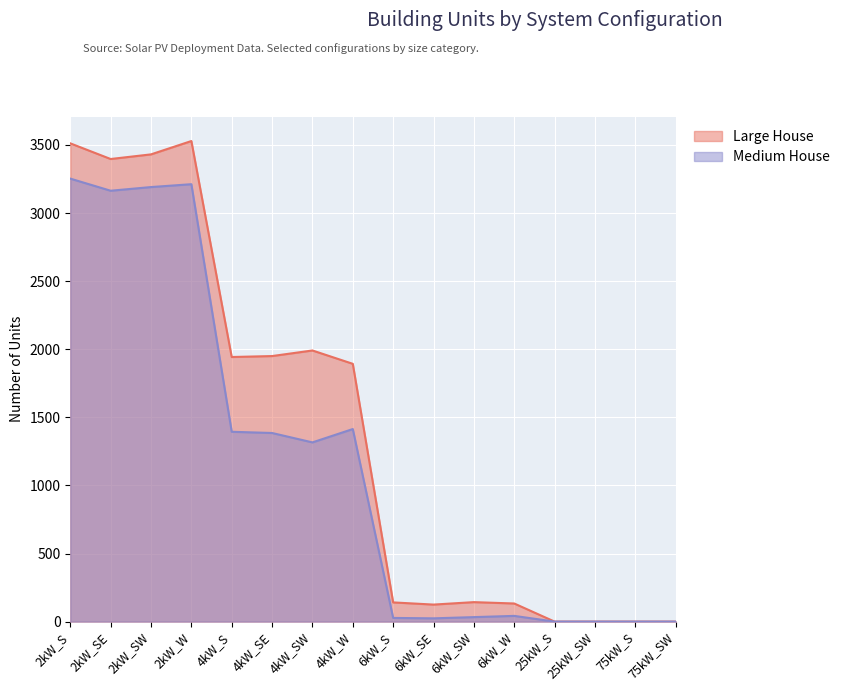

What is the spread (max minus min) of values at 6kW_SW?

110